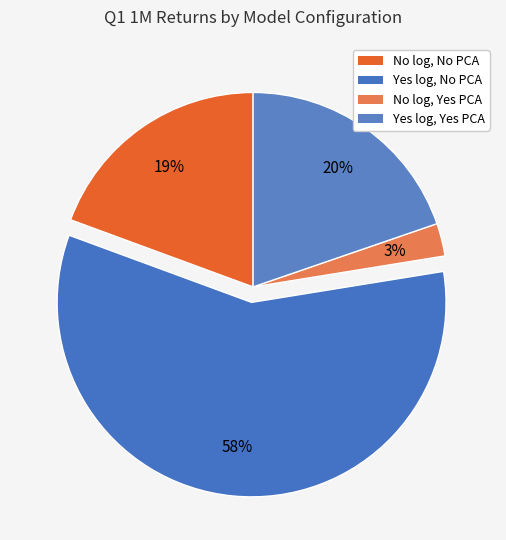

How many segments does this pie chart have?

4